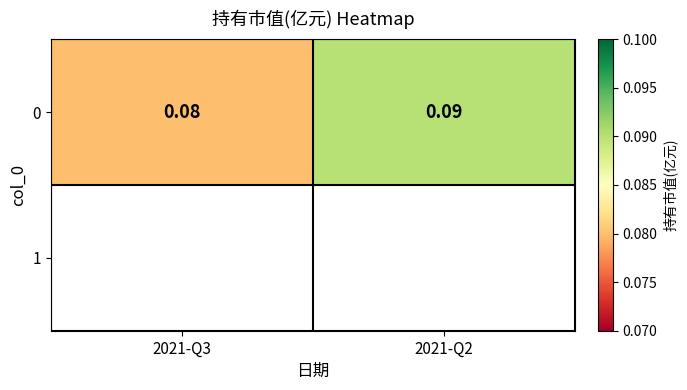

Read the value at 2021-Q3.

0.1